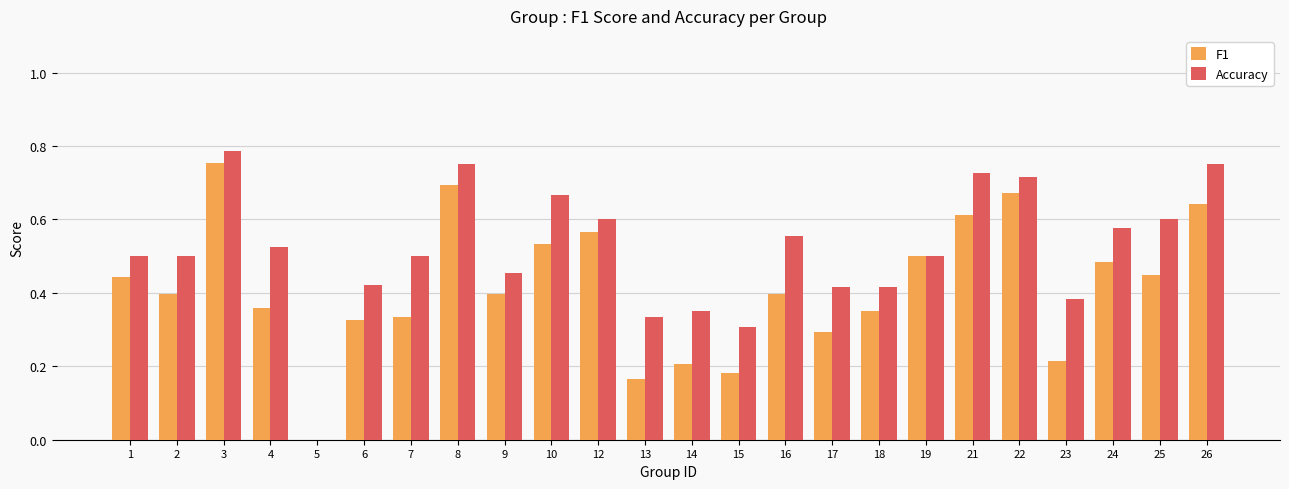

The value of Accuracy at 9 is 0.5. True or false?

True